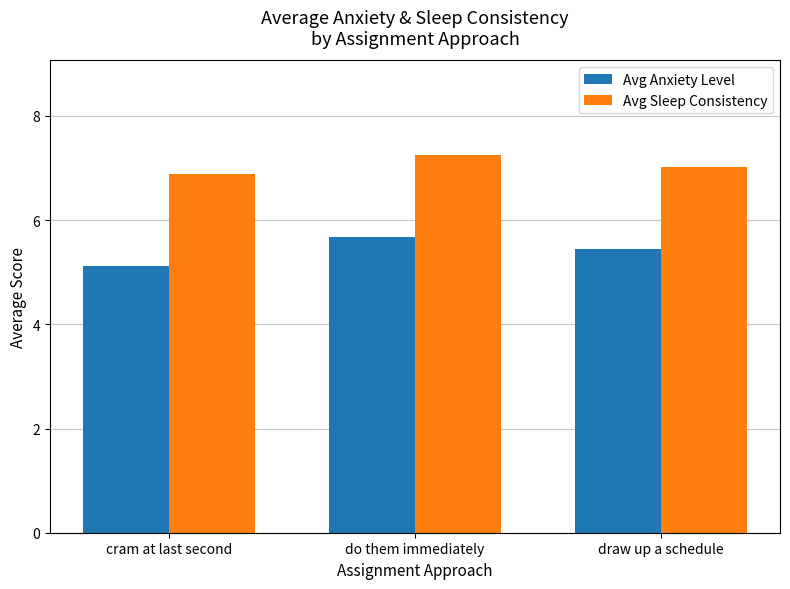

Rank the series by their average value, from highest to lowest.

Avg Sleep Consistency, Avg Anxiety Level